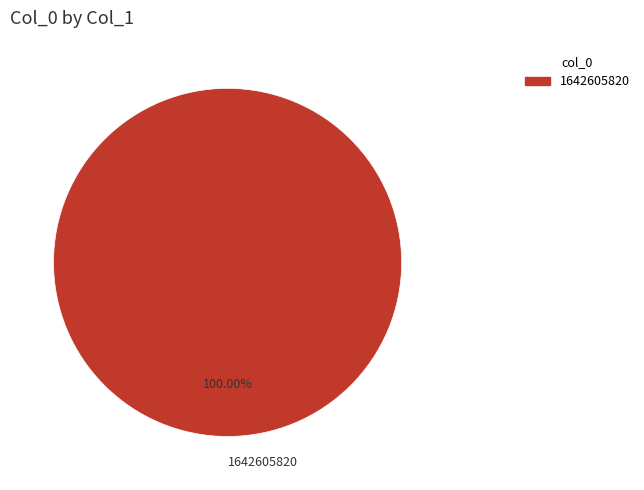

Rank the categories by value from lowest to highest.

1642605820